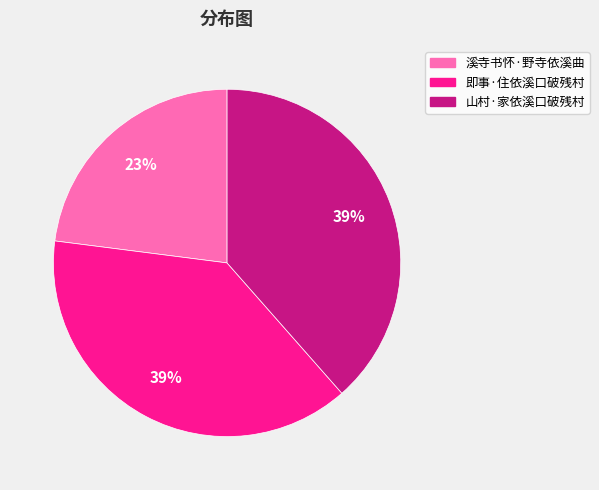

How many segments does this pie chart have?

3